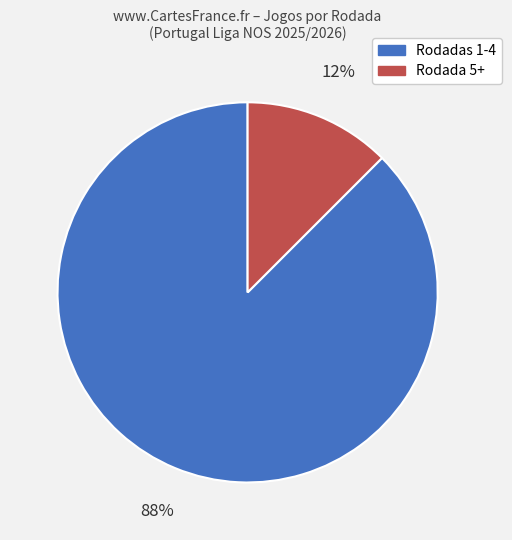

Does any single category account for the majority?

Yes